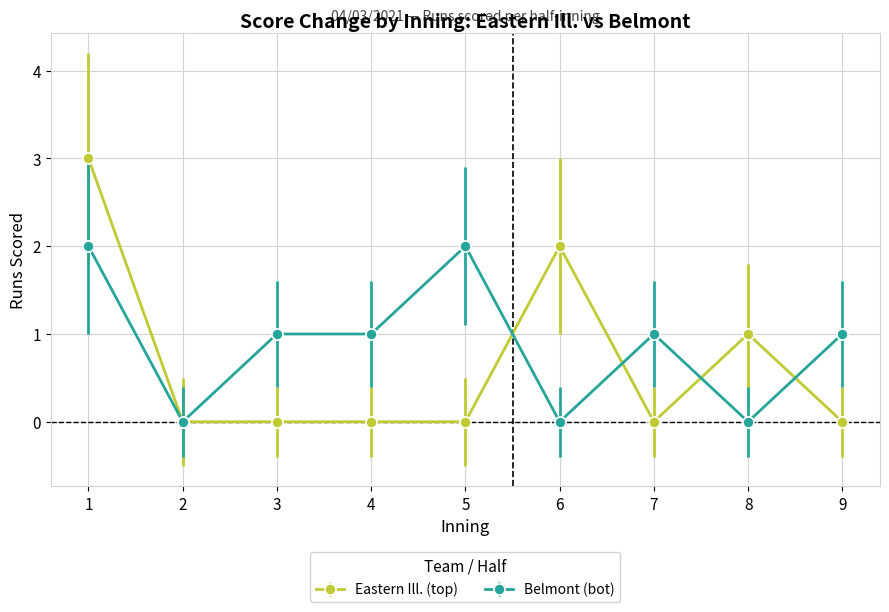

Reading right to left, what are all the values shown in this chart?

Eastern Ill. (top): 0	1	0	2	0	0	0	0	3
Belmont (bot): 1	0	1	0	2	1	1	0	2